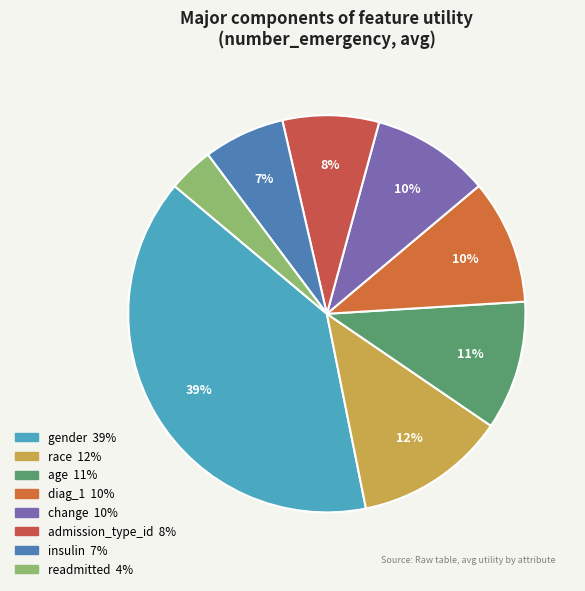

Is it true that age is 11% of the pie?

True